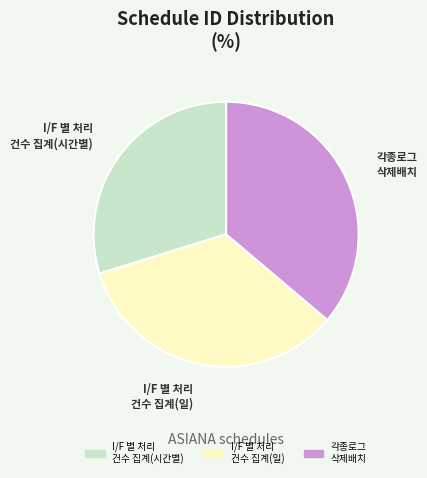

Is it true that I/F 별 처리 건수 집계(일) is 34% of the pie?

True